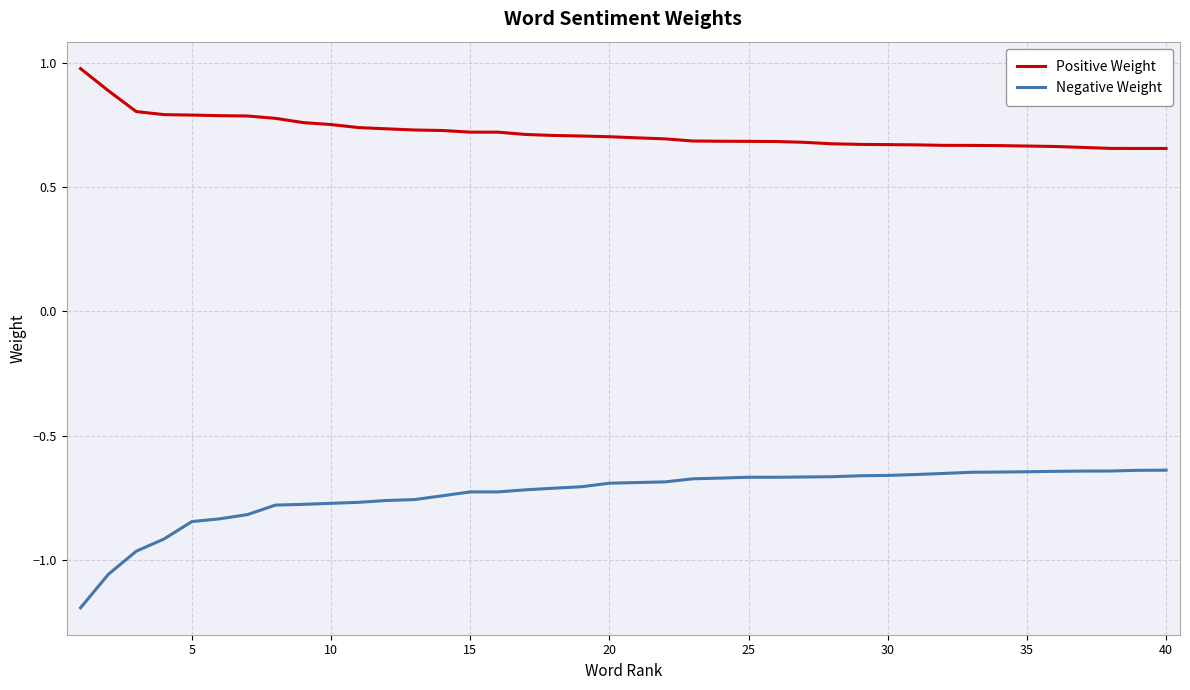

Which series has the widest spread of values?

Negative Weight